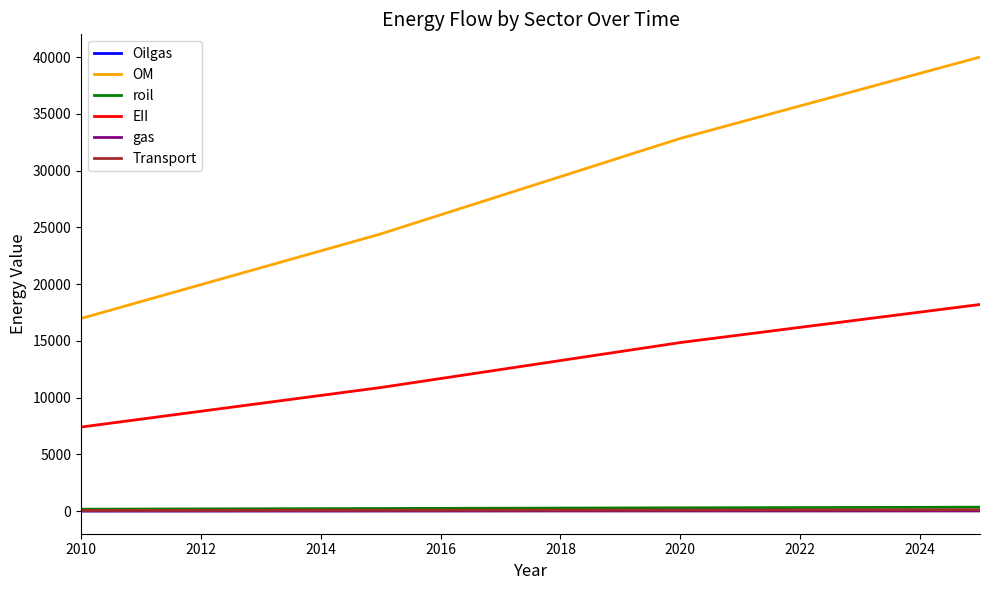

What is the difference between the maximum and minimum values in the Transport series?

58.0